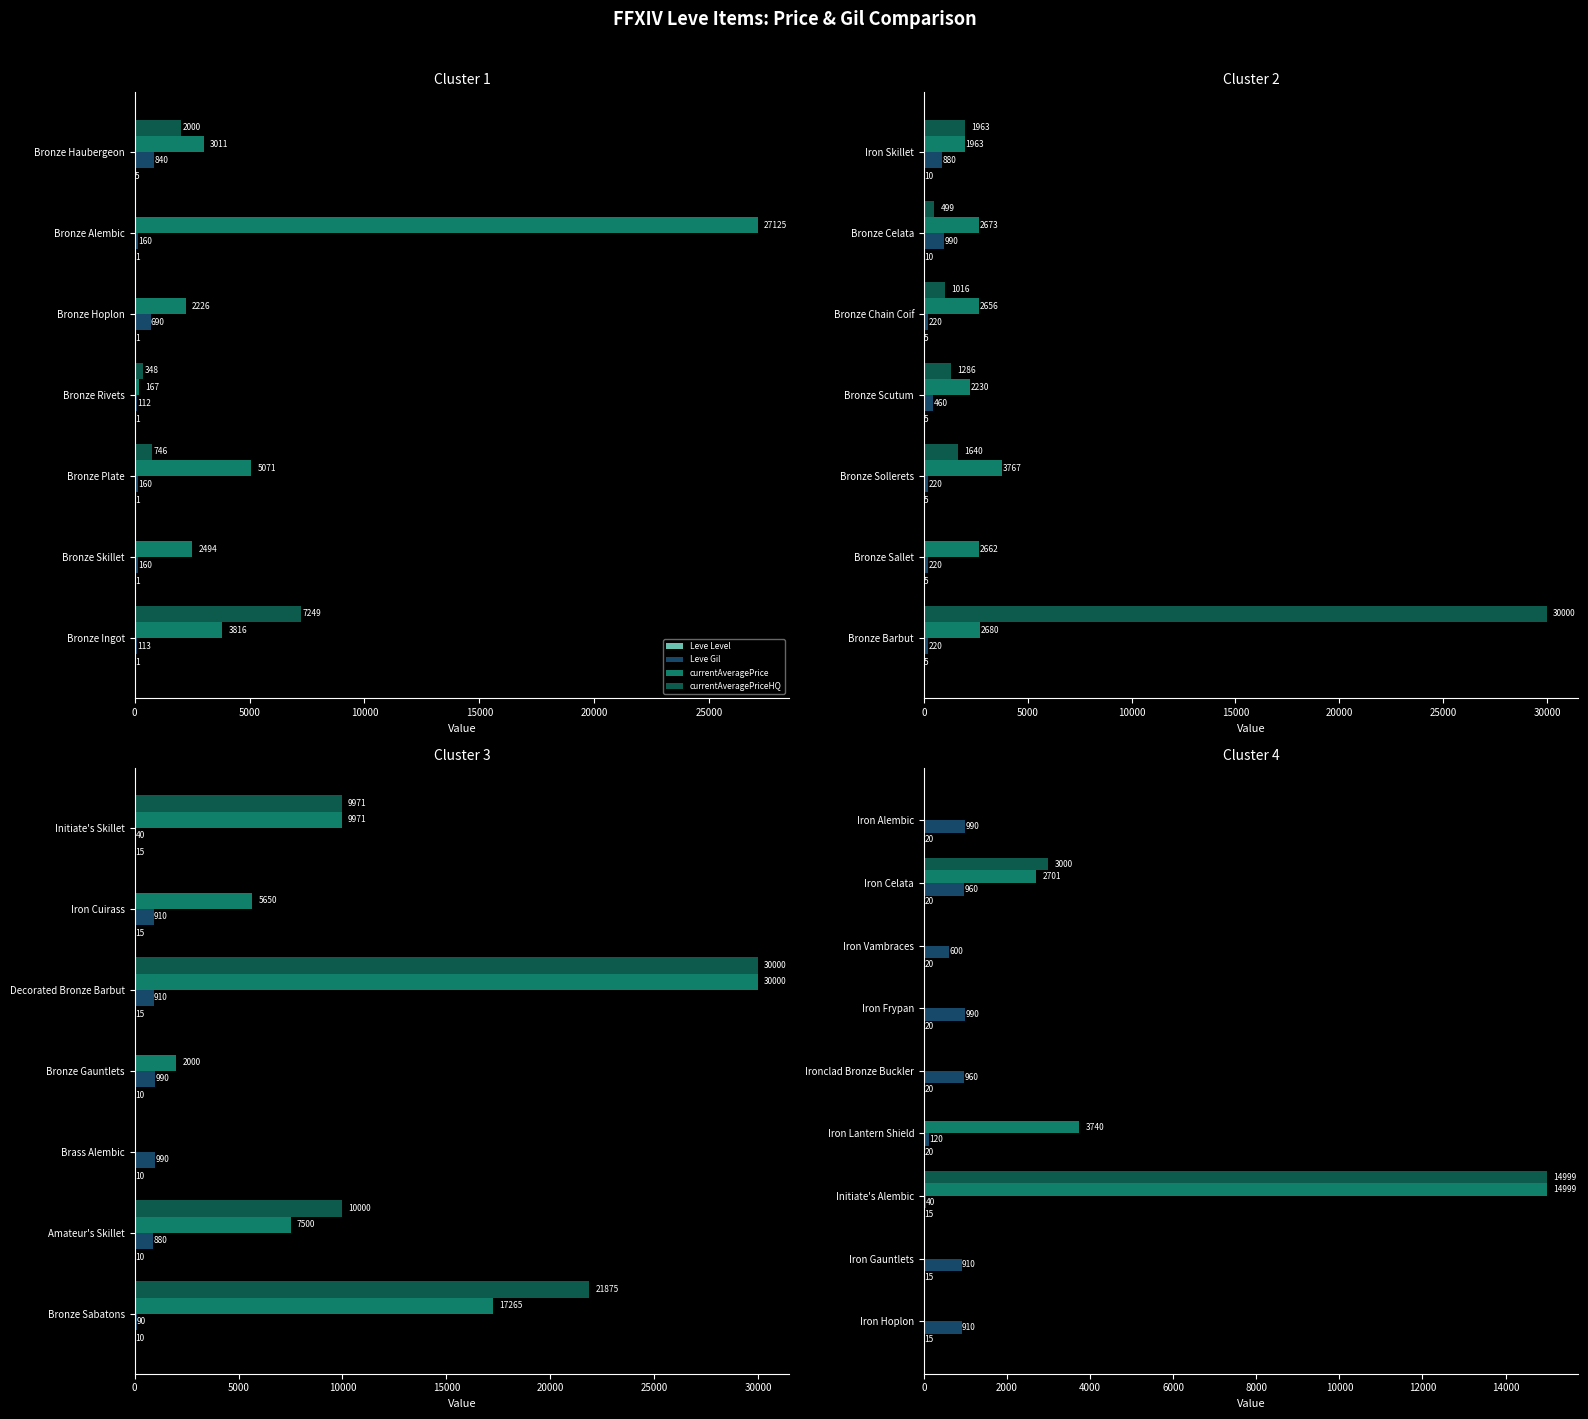

Which series changed the most between Iron Hoplon and Iron Frypan?

Leve Gil